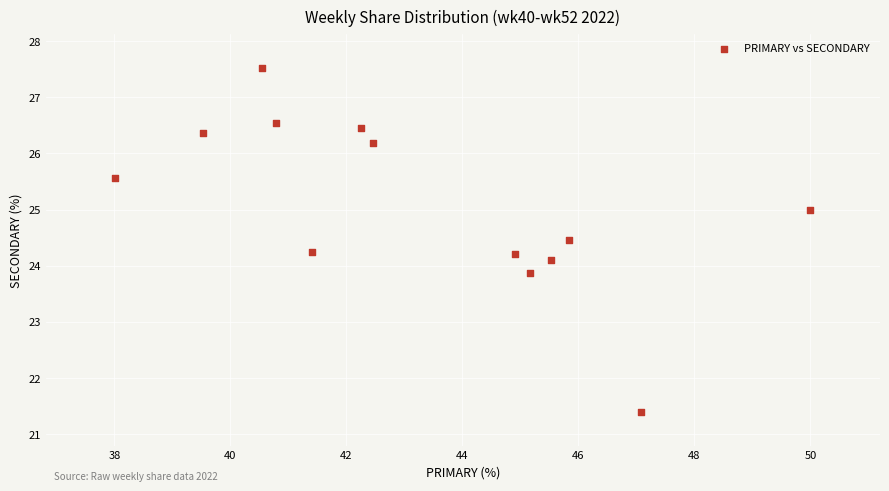

What is the range of X values (max minus min)?

12.0